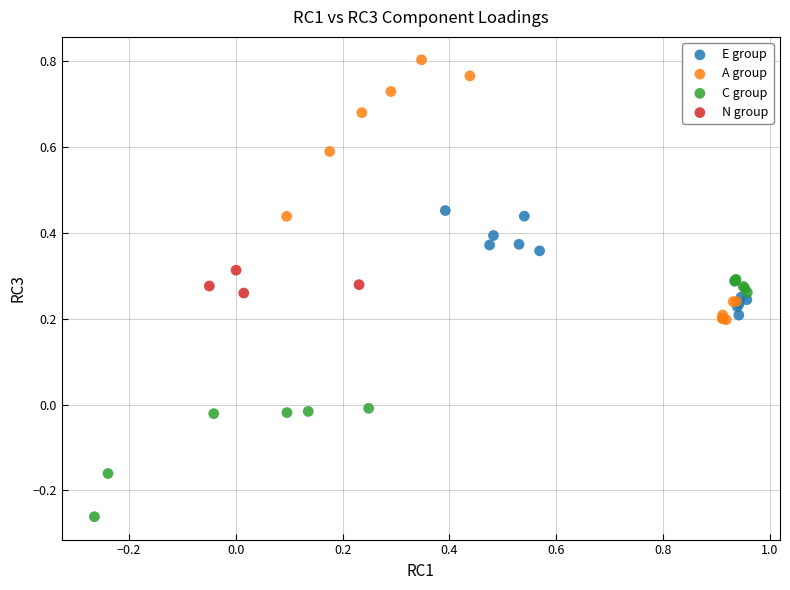

Which series contains the lowest Y value?

C group